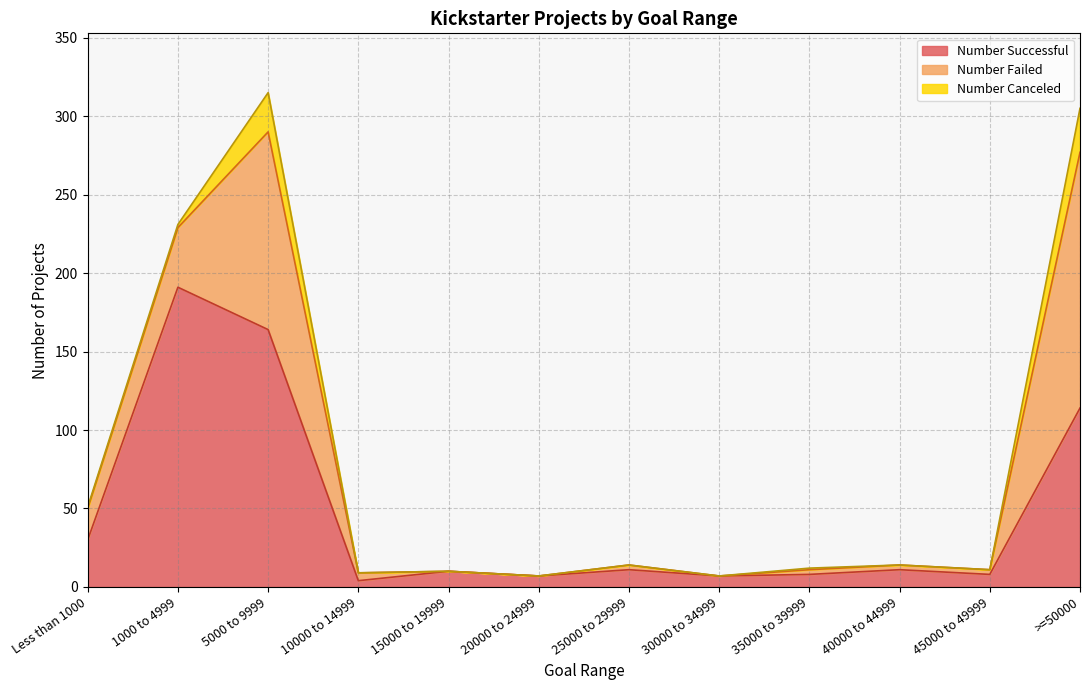

What is the label of the 11th point from the right?

1000 to 4999